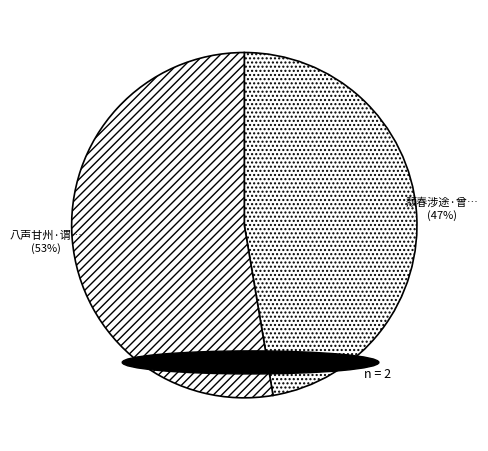

Which slice is the smallest?

颓春涉途·曾谓东风意向偏